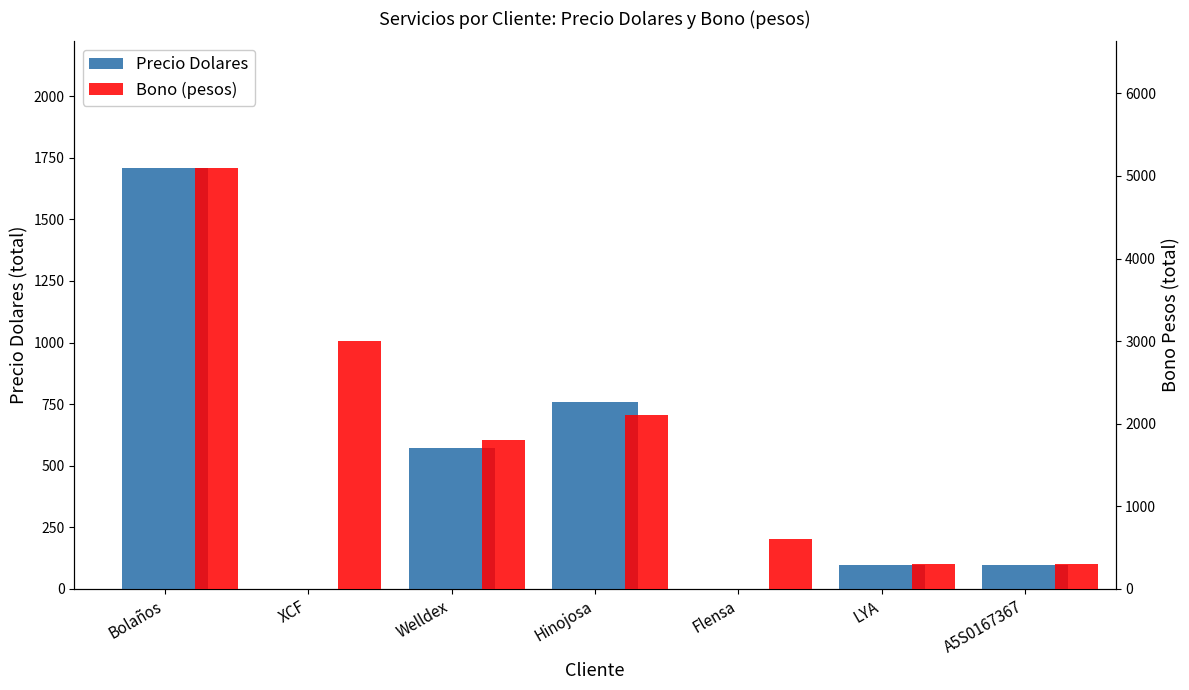

What is the value of the Precio Dolares bar at the 6th from the left?

95